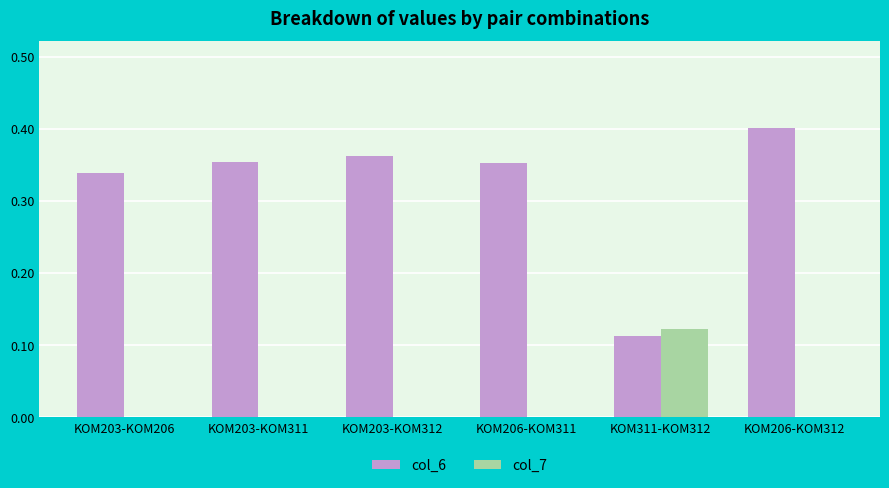

At which category is the sum across all series the highest?

KOM206-KOM312